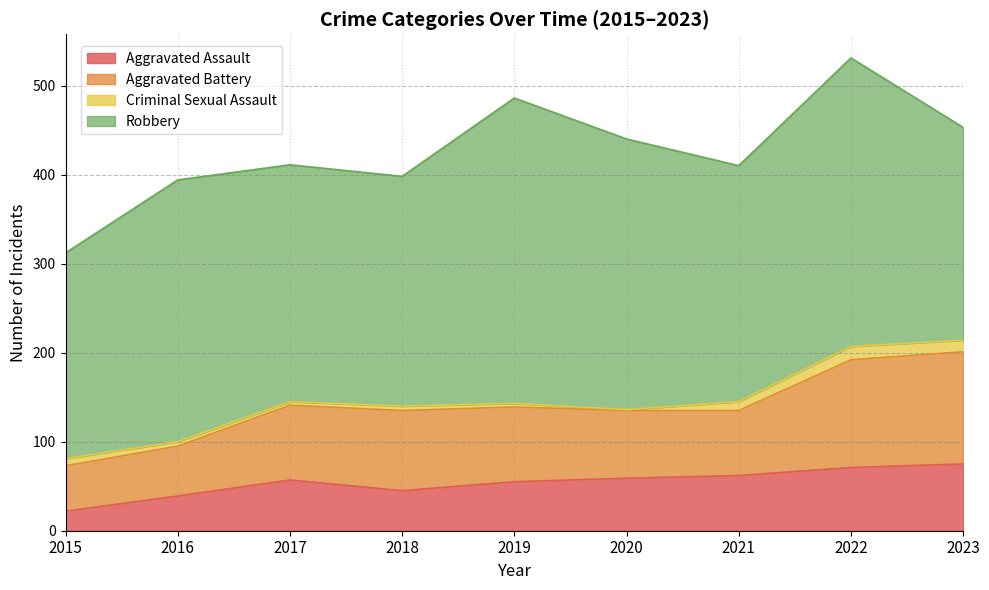

What is the difference between the maximum and minimum values in the Aggravated Assault series?

53